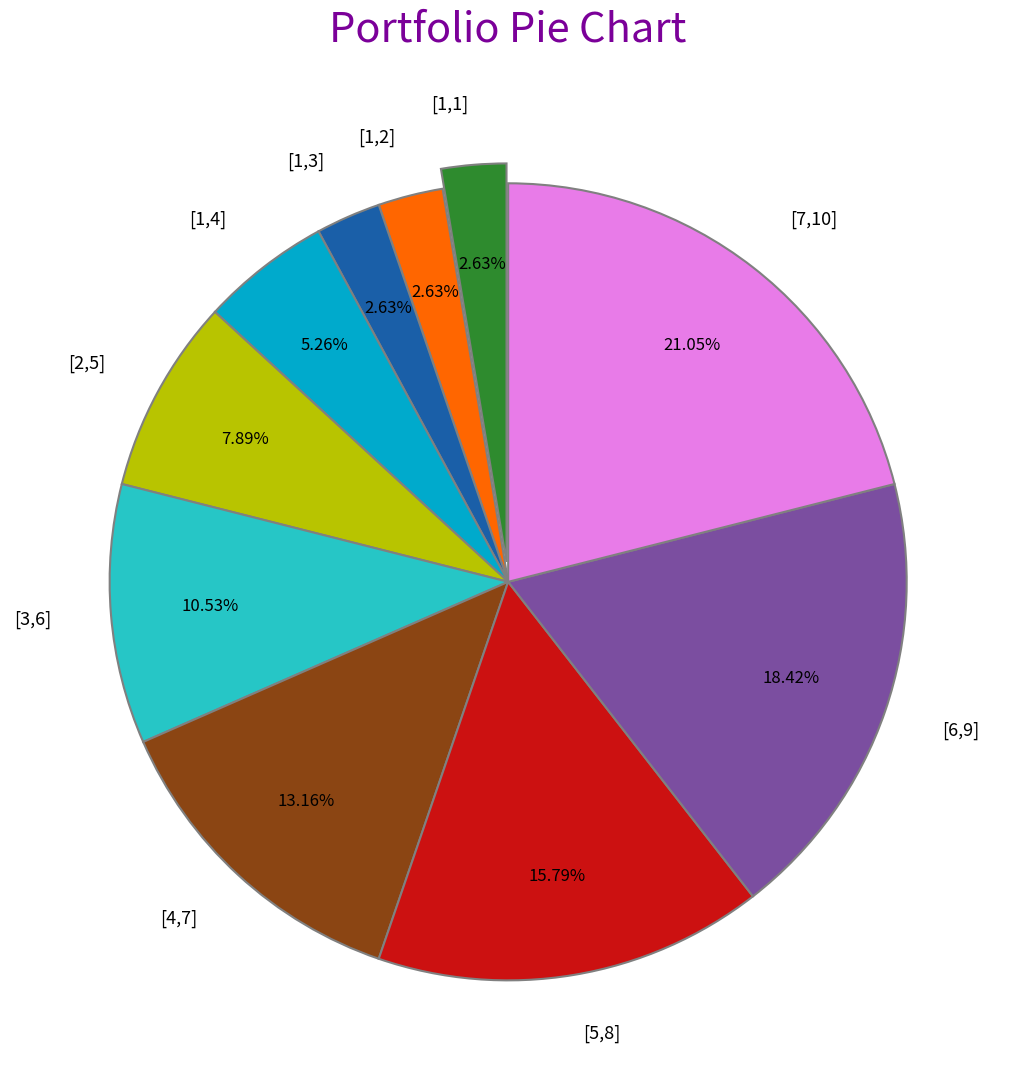

To the nearest percent, what is the difference between the [1,4] and [7,10] slice percentages?

16%